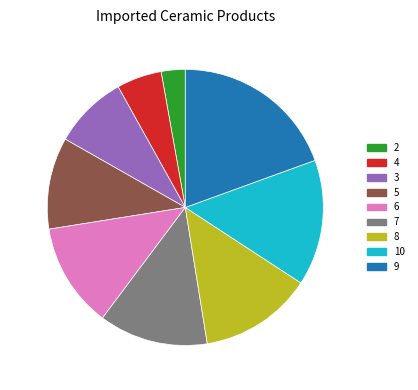

Does 4 represent more than half of the total?

No